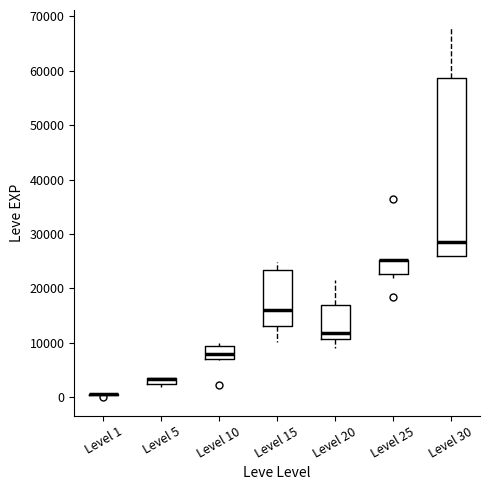

Where does the lower whisker of the box for Level 20 end on the y-axis? The values are not printed on the chart, so give them approximately, as read against the axis.

9000